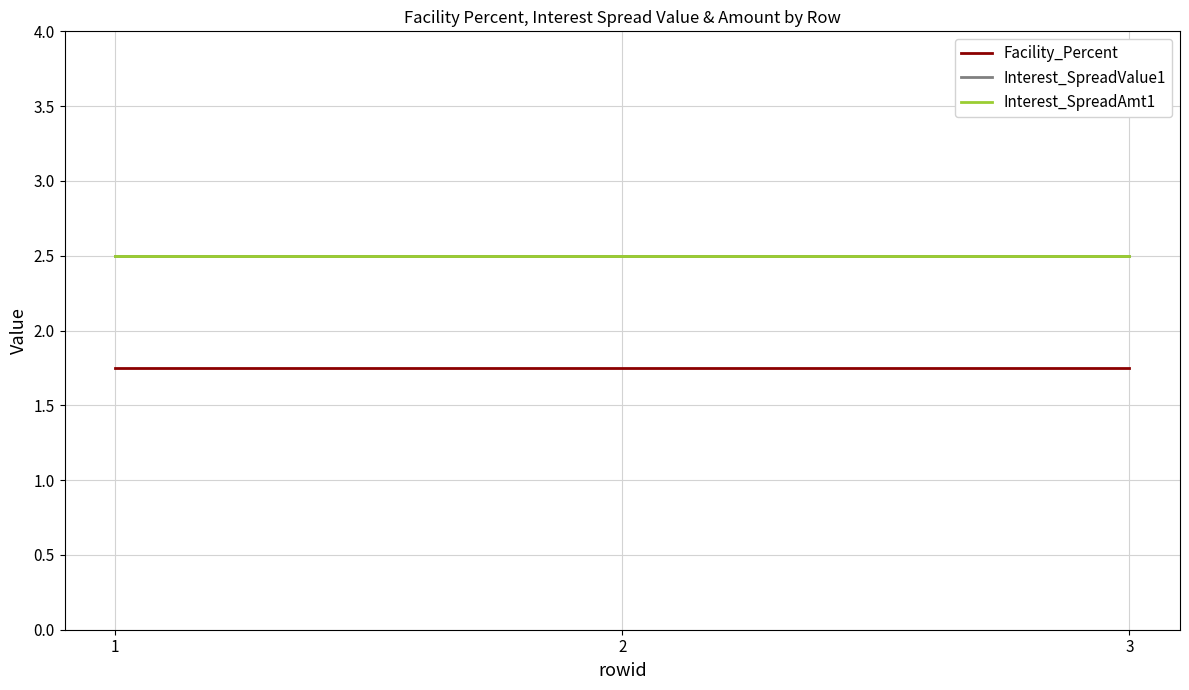

What is the value of the Interest_SpreadAmt1 point at the 1st from the left?

2.5